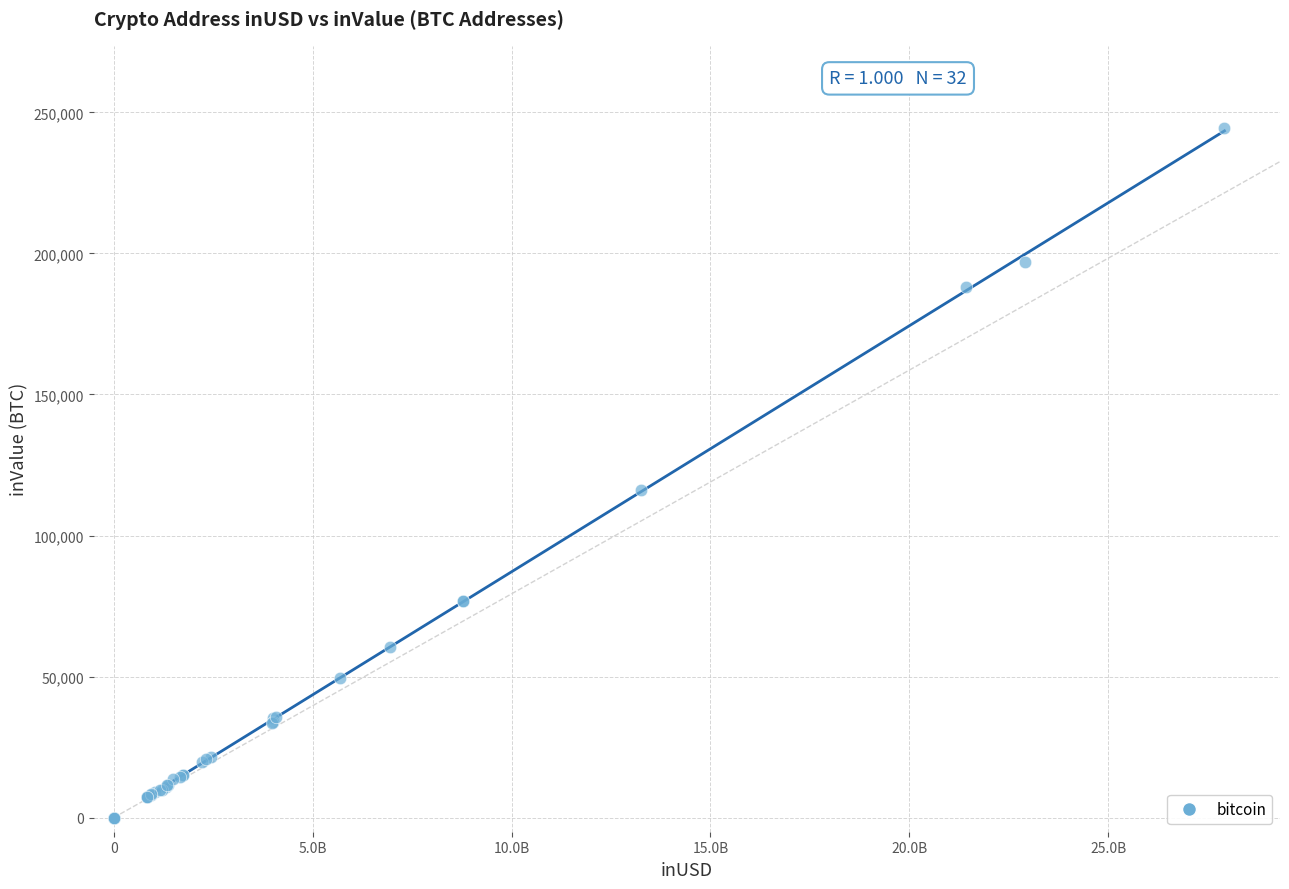

What Y value in the scatter plot is closest to 122143?

116125.9